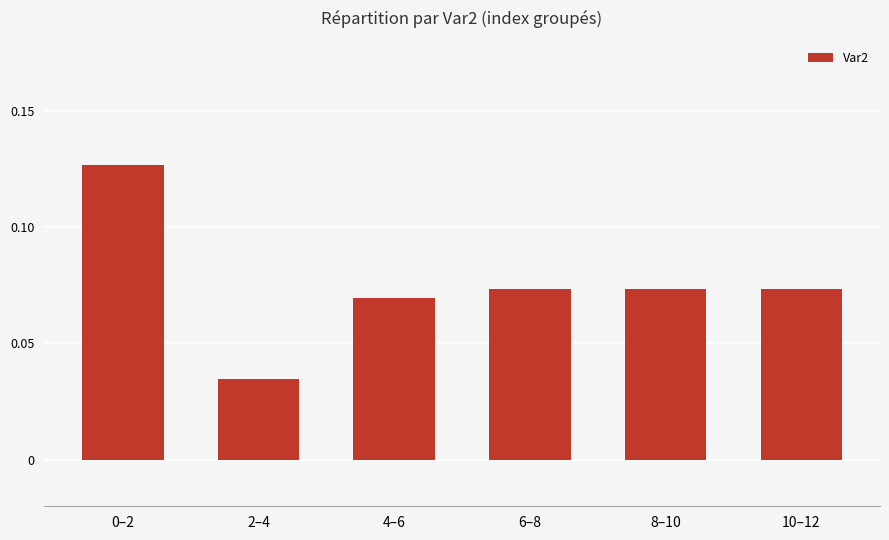

Count the values in the range 0 to 1.

6